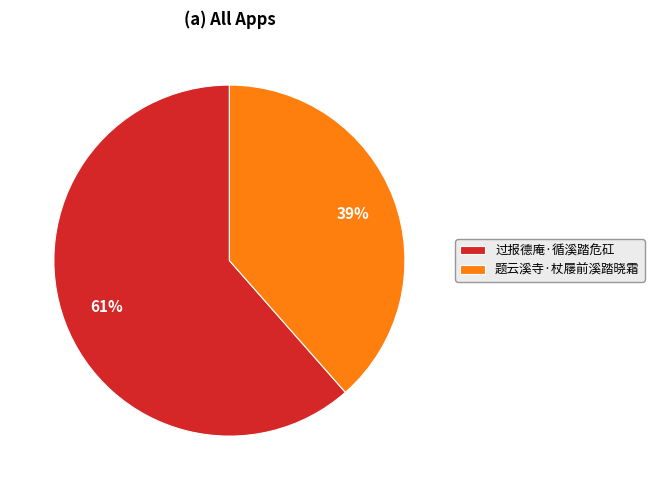

Between 题云溪寺·杖屦前溪踏晓霜 and 过报德庵·循溪踏危矼, which is larger?

过报德庵·循溪踏危矼